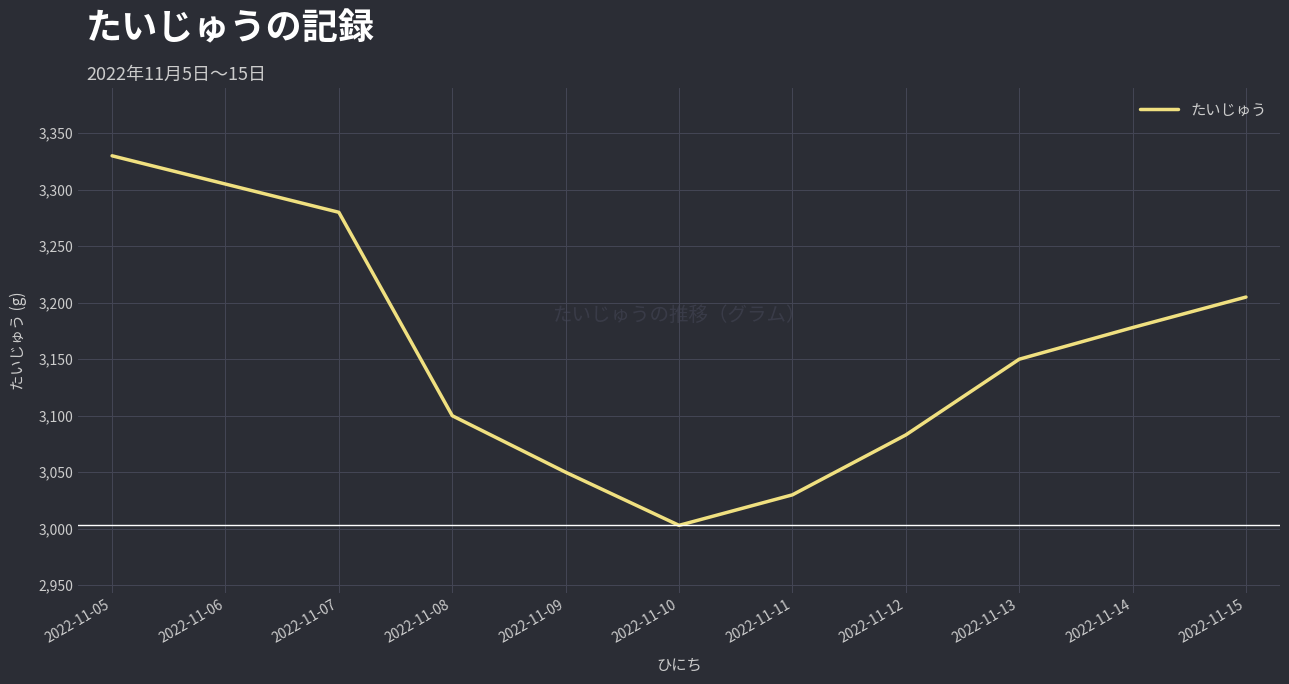

List the labels in order of value, smallest first.

2022-11-10, 2022-11-11, 2022-11-09, 2022-11-12, 2022-11-08, 2022-11-13, 2022-11-14, 2022-11-15, 2022-11-07, 2022-11-06, 2022-11-05